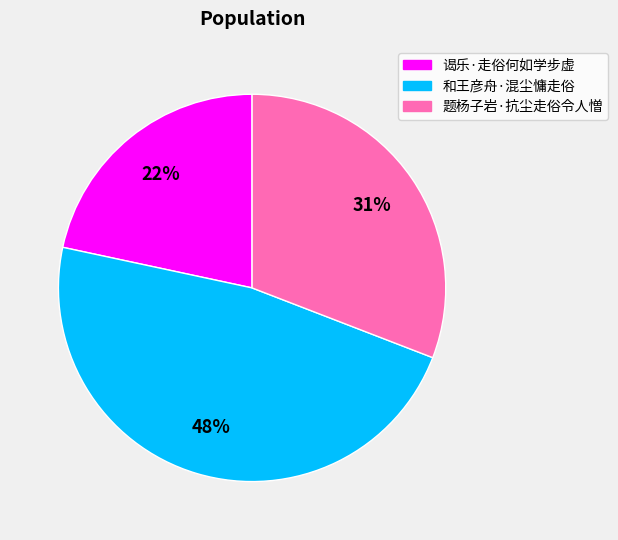

Is 和王彦舟·混尘慵走俗 the majority of the pie?

No